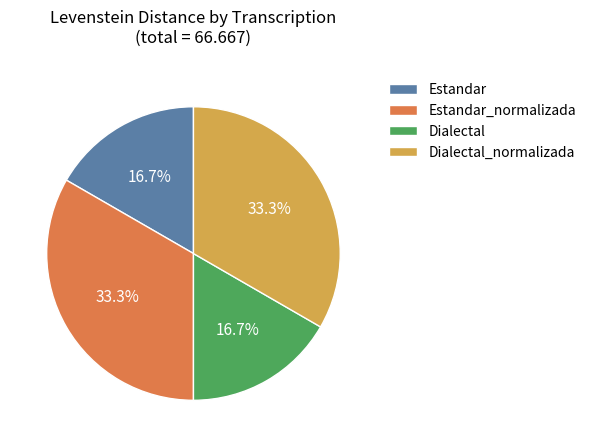

What is the ratio of the value at Estandar to the value at Dialectal?

1.0